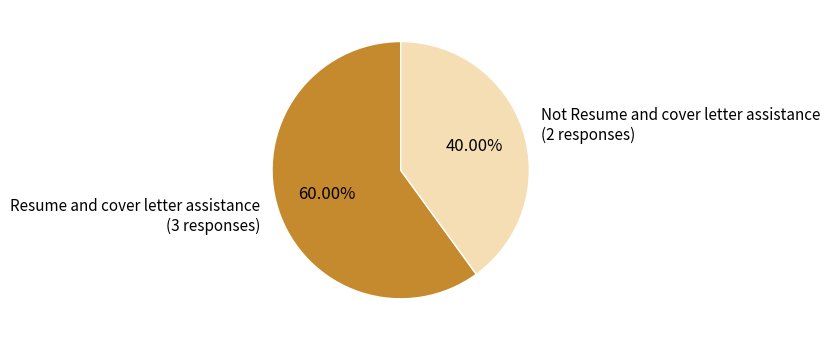

To the nearest percent, what is the average slice percentage?

50%